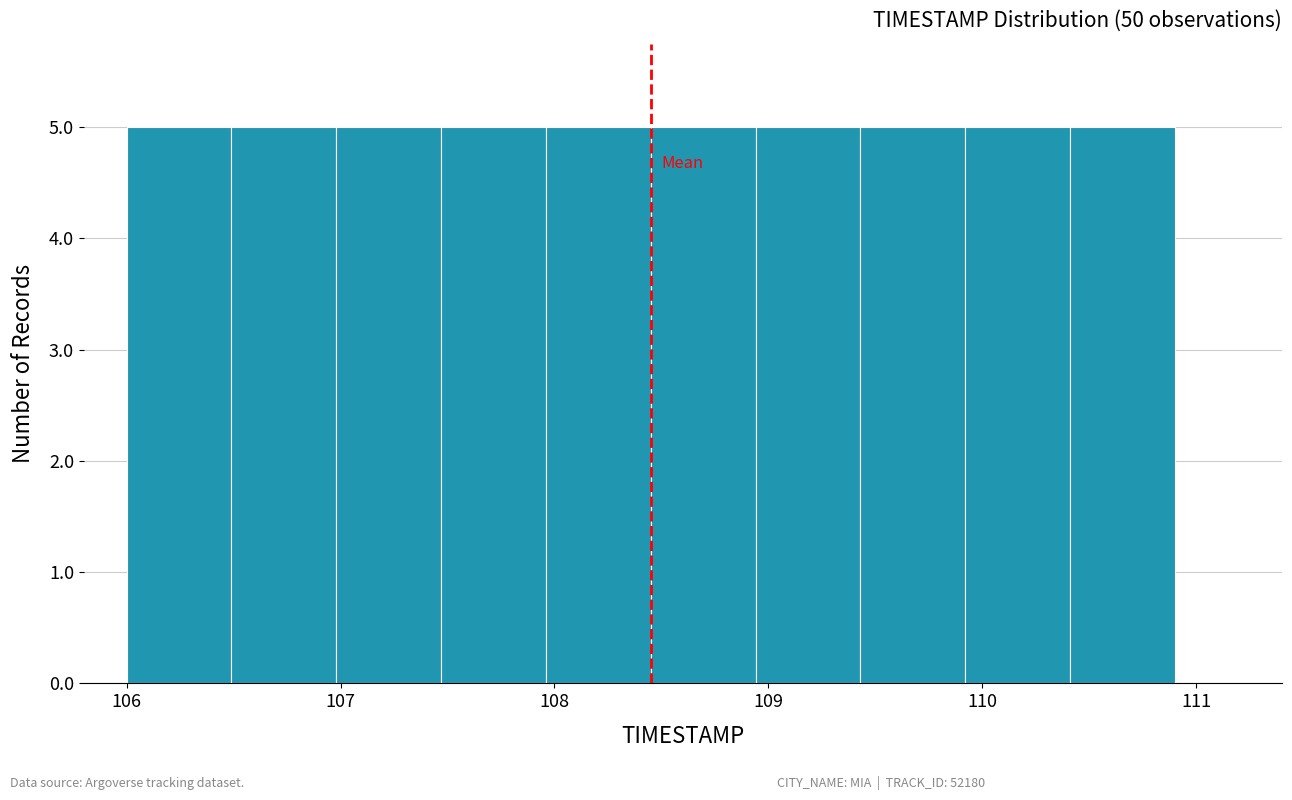

Reading left to right, list every bar in this chart as the range it spans on the x-axis followed by its height. Neither the bar edges nor the heights are printed on the chart, so give them approximately, as read against the axes.

106.00 to 106.49: 5
106.49 to 106.98: 5
106.98 to 107.47: 5
107.47 to 107.96: 5
107.96 to 108.45: 5
108.45 to 108.94: 5
108.94 to 109.43: 5
109.43 to 109.92: 5
109.92 to 110.41: 5
110.41 to 110.90: 5